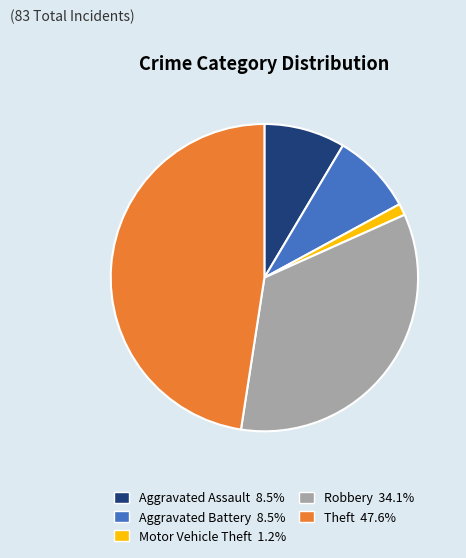

What is the largest slice in the pie chart?

Theft